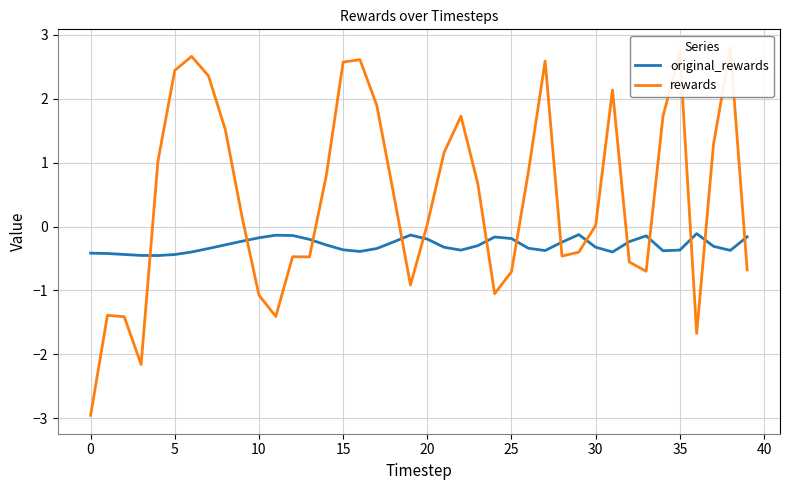

What is the total value across all series at 12?

-0.6